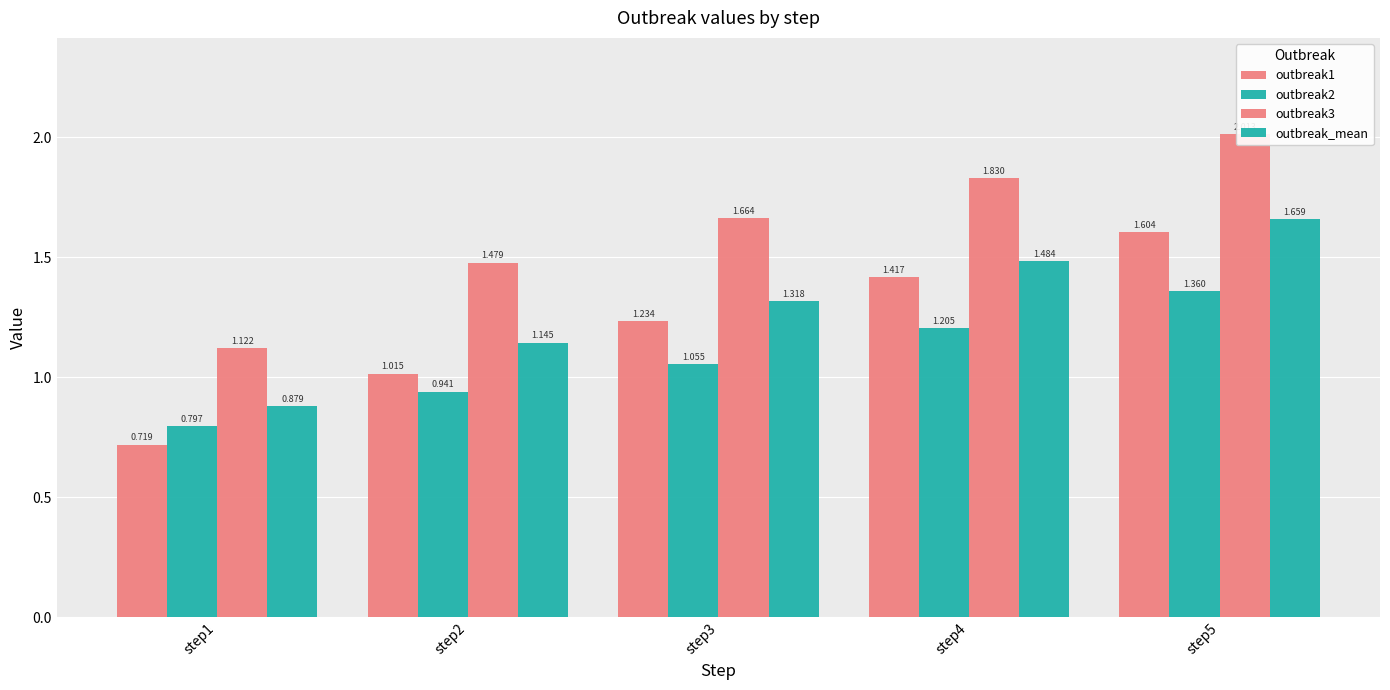

What is the difference between the maximum and minimum values in the outbreak2 series?

0.6